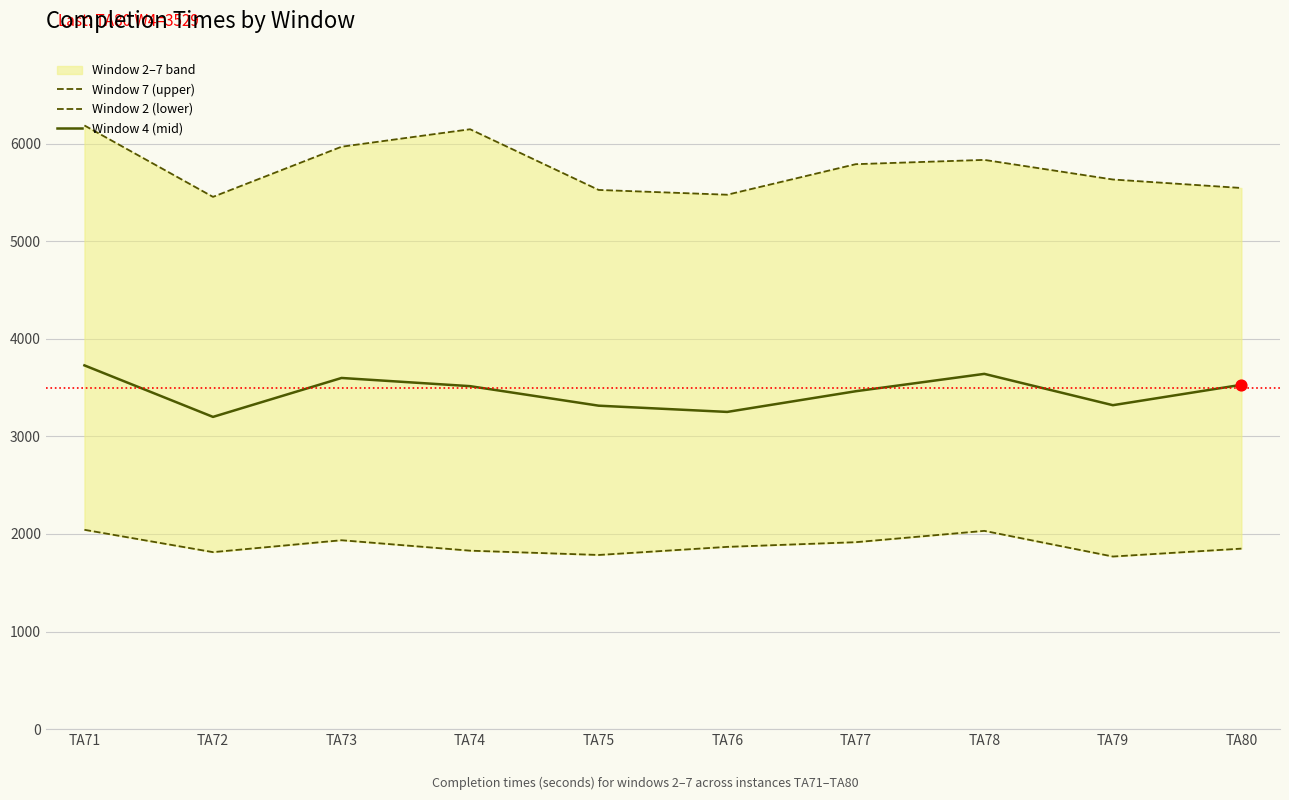

At how many categories does at least one series exceed 3148?

10